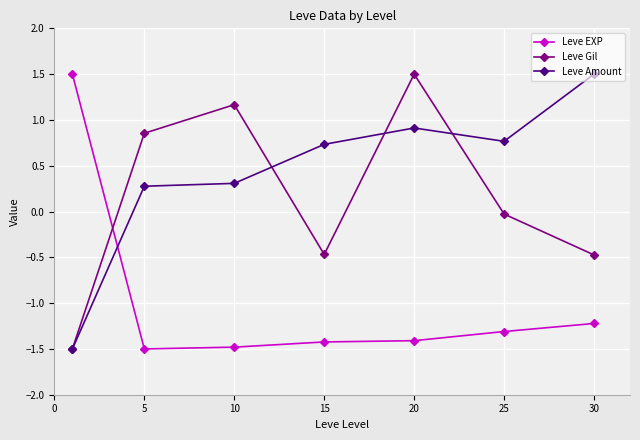

Which series ends up on top after the final intersection of Leve Gil and Leve EXP?

Leve Gil